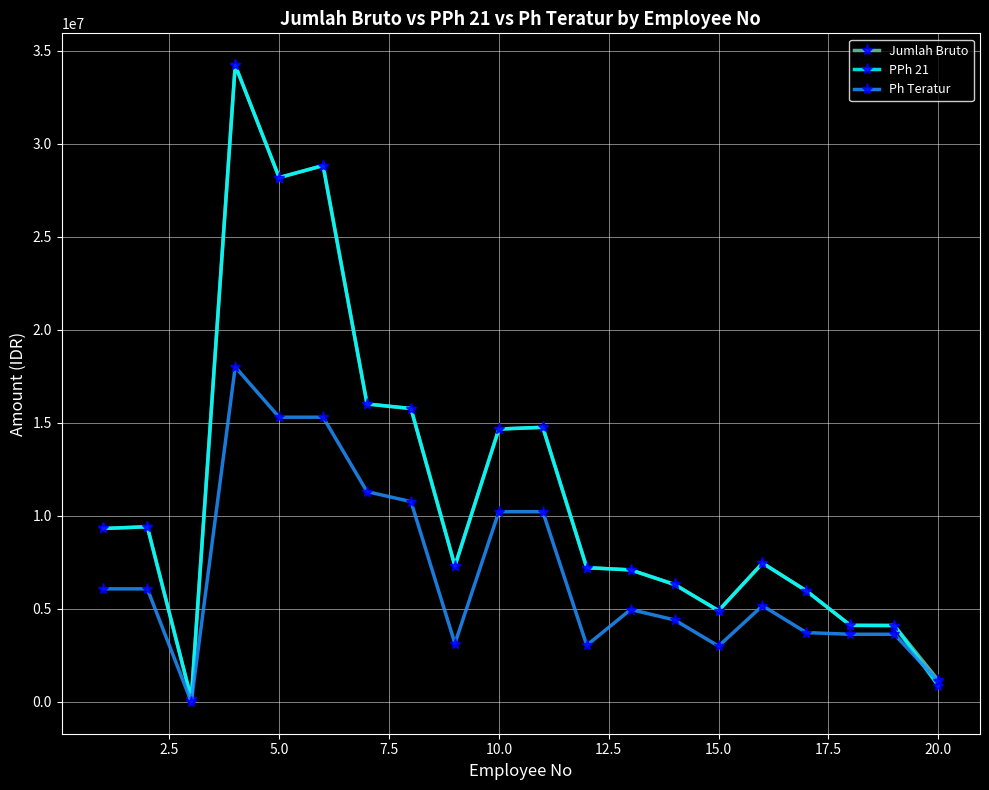

What is the maximum value for Ph Teratur?

18000000